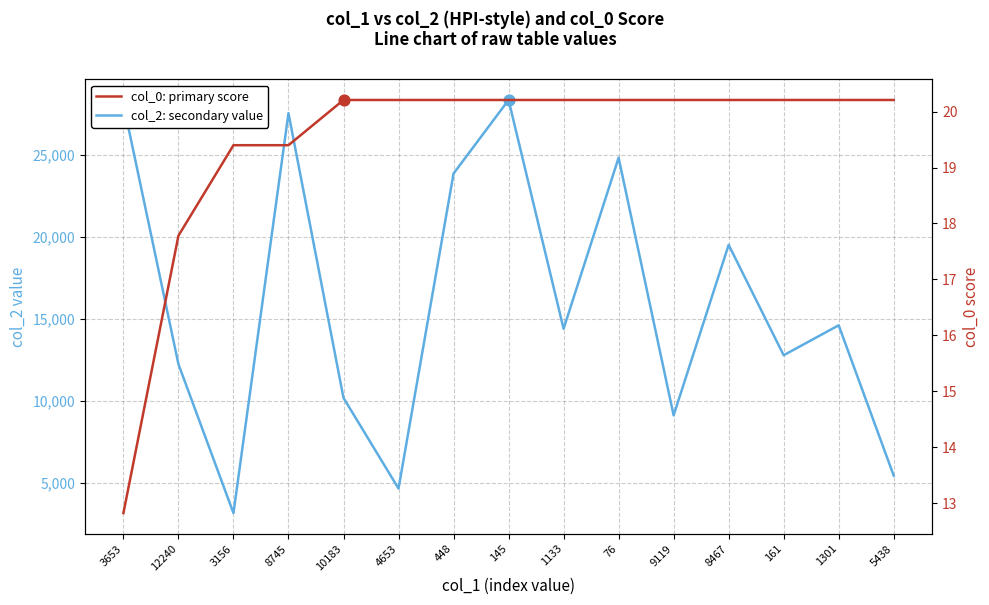

At which category is the sum across all series the highest?

145